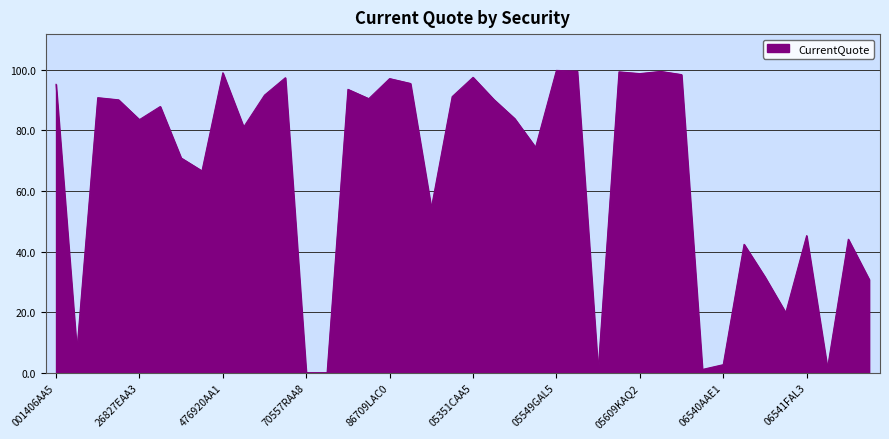

True or false: there are more than 2 points higher than both neighbors.

True